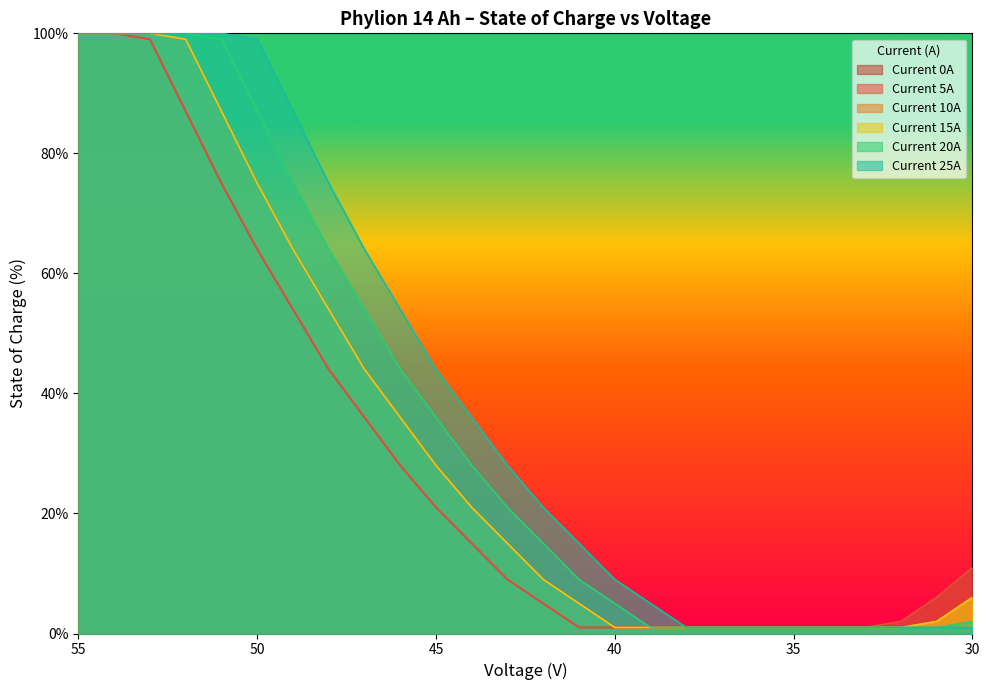

What is the total value across all series at 39?

10